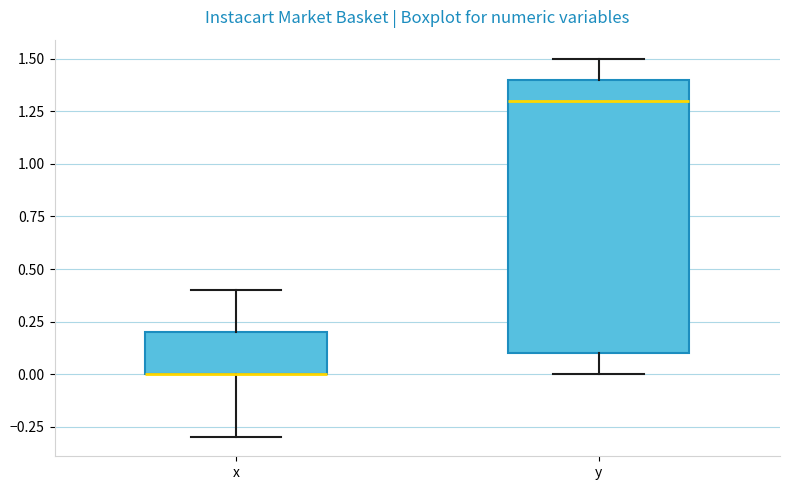

Reading left to right, read every box against the y-axis: the position of its median line, the range the box covers, and the ends of its whiskers. The values are not printed on the chart, so give them approximately, as read against the axis.

x: median 0.0 (drawn on the box's lower edge), box 0.0 to 0.2, whiskers -0.3 to 0.4
y: median 1.3, box 0.1 to 1.4, whiskers 0.0 to 1.5